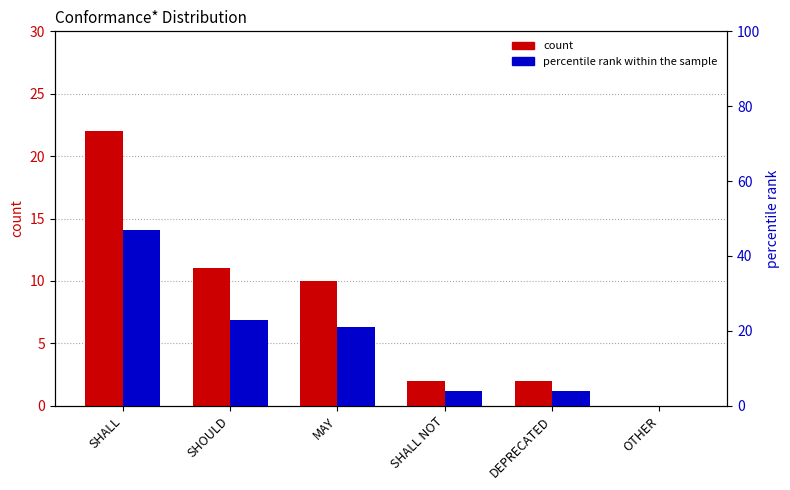

The percentile rank within the sample series shows 4 at DEPRECATED. True or false?

True